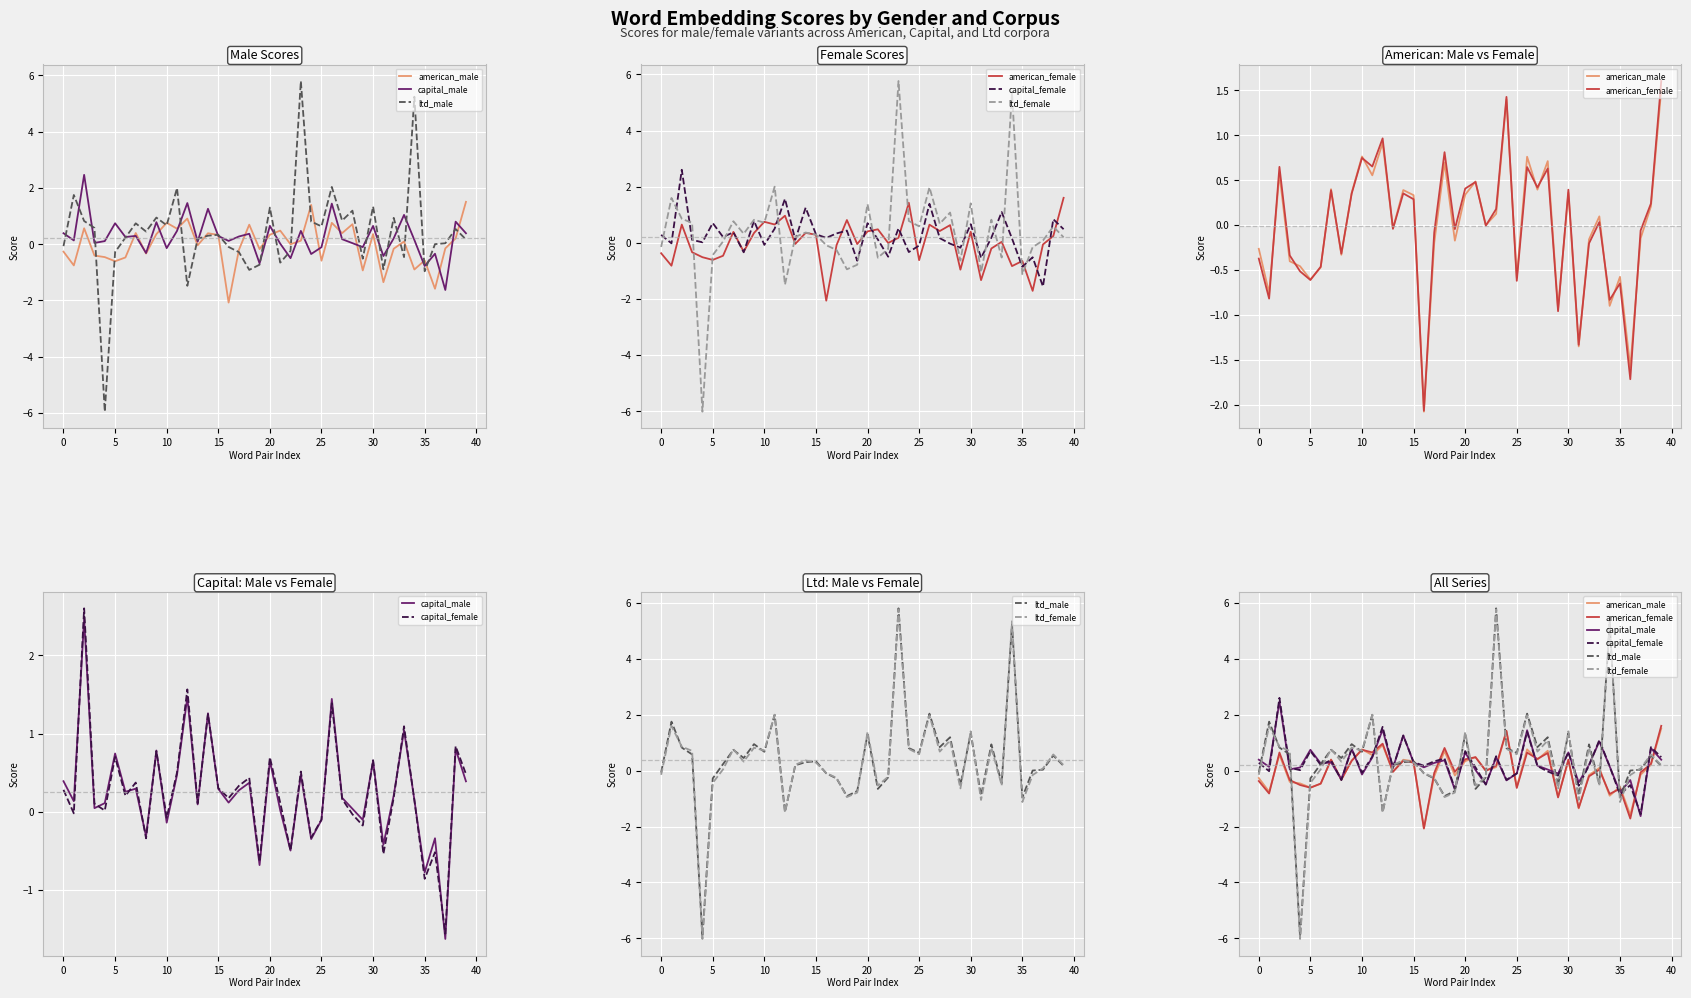

Reading right to left, extract all data points from this chart.

american_male: 1.5	0.2	-0.1	-1.6	-0.6	-0.9	0.1	-0.2	-1.4	0.4	-0.9	0.7	0.4	0.8	-0.6	1.4	0.1	-0.0	0.5	0.3	-0.2	0.7	-0.2	-2.1	0.3	0.4	-0.0	0.9	0.6	0.8	0.4	-0.3	0.4	-0.5	-0.6	-0.5	-0.4	0.6	-0.8	-0.3
capital_male: 0.4	0.8	-1.6	-0.3	-0.8	0.2	1.0	0.2	-0.4	0.6	-0.1	0.0	0.2	1.4	-0.1	-0.3	0.5	-0.5	0.0	0.7	-0.7	0.4	0.3	0.1	0.3	1.3	0.1	1.5	0.5	-0.1	0.8	-0.3	0.3	0.3	0.7	0.1	0.0	2.5	0.1	0.4
ltd_male: 0.2	0.5	0.0	0.0	-1.0	5.2	-0.5	0.9	-0.9	1.3	-0.5	1.2	0.8	2.0	0.6	0.8	5.8	-0.2	-0.7	1.3	-0.7	-0.9	-0.3	-0.1	0.3	0.3	0.2	-1.5	2.0	0.7	0.9	0.4	0.7	0.2	-0.3	-6.0	0.6	0.8	1.7	-0.1
american_female: 1.6	0.2	-0.1	-1.7	-0.6	-0.8	0.0	-0.2	-1.3	0.4	-1.0	0.6	0.4	0.6	-0.6	1.4	0.2	-0.0	0.5	0.4	-0.0	0.8	-0.1	-2.1	0.3	0.4	-0.0	1.0	0.6	0.7	0.3	-0.3	0.4	-0.5	-0.6	-0.5	-0.3	0.6	-0.8	-0.4
capital_female: 0.5	0.8	-1.6	-0.5	-0.9	0.2	1.1	0.2	-0.5	0.7	-0.2	-0.0	0.2	1.4	-0.1	-0.3	0.5	-0.5	0.1	0.7	-0.6	0.4	0.3	0.2	0.3	1.2	0.1	1.6	0.5	-0.1	0.8	-0.3	0.4	0.2	0.7	0.0	0.1	2.6	-0.0	0.3
ltd_female: 0.2	0.6	0.1	-0.2	-1.1	5.3	-0.5	0.8	-1.0	1.4	-0.6	1.1	0.7	2.0	0.6	0.8	5.8	-0.2	-0.5	1.4	-0.8	-0.9	-0.3	-0.1	0.3	0.4	0.2	-1.5	2.0	0.7	0.8	0.3	0.8	0.0	-0.4	-6.0	0.7	0.9	1.6	-0.1